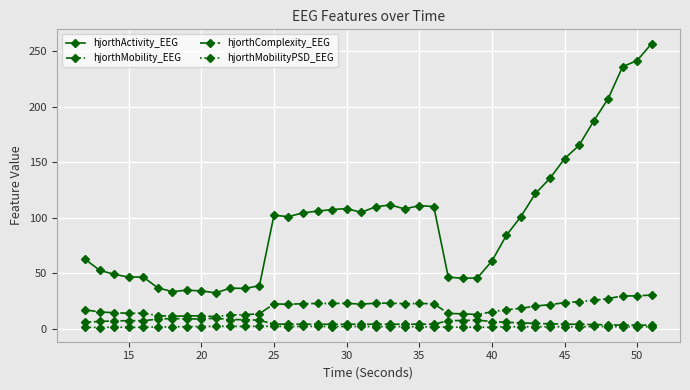

Which series has the largest range (max minus min)?

hjorthActivity_EEG